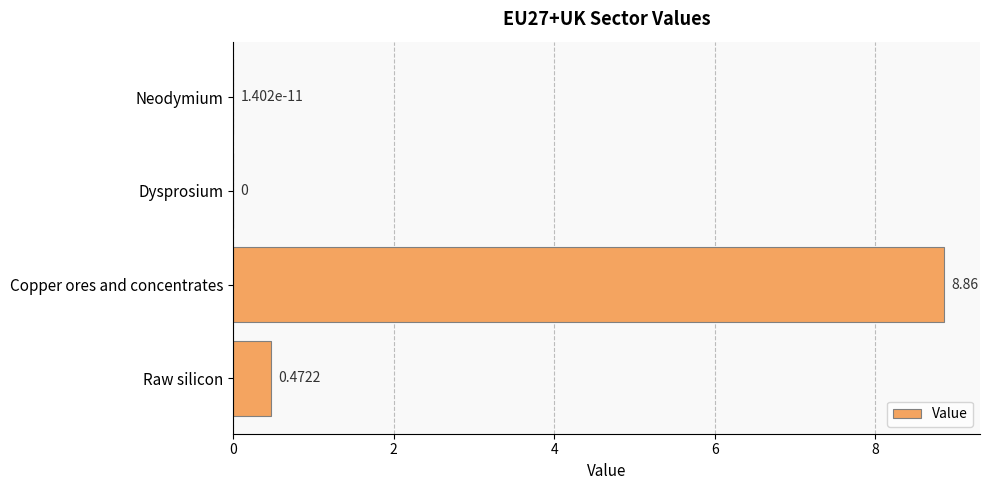

Which has a higher value, Copper ores and concentrates or Dysprosium?

Copper ores and concentrates